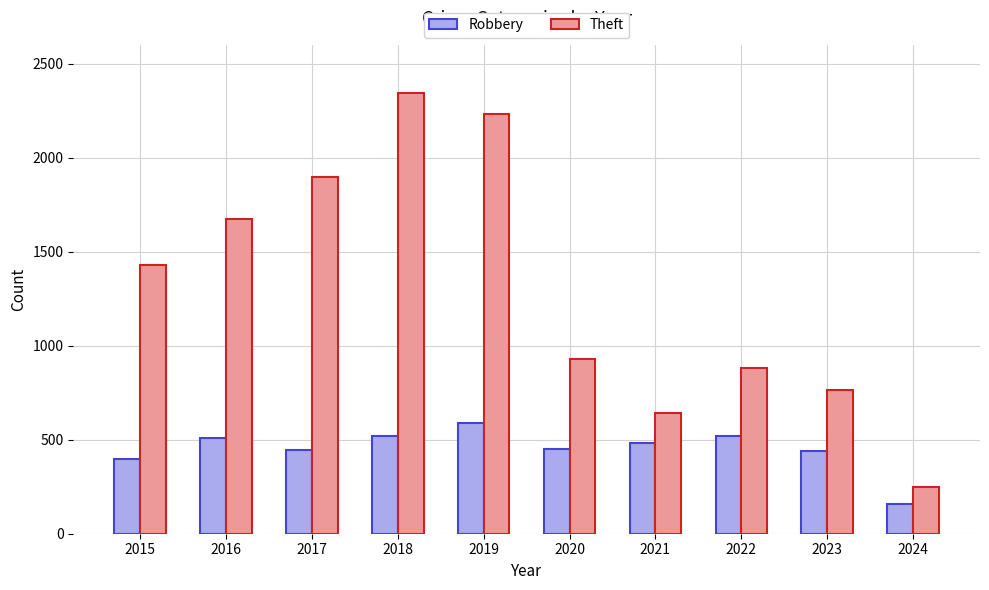

What is the value of the Robbery bar at the 3rd from the left?

446